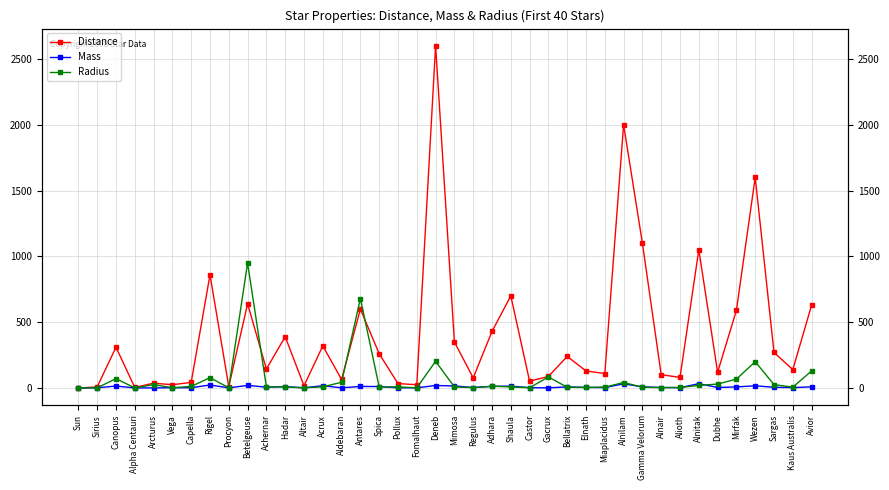

Reading left to right, extract all data points from this chart.

Distance: 0.0	8.6	310.0	4.4	37.0	25.0	43.0	860.0	11.4	640.0	144.0	390.0	17.0	320.0	65.0	600.0	260.0	34.0	25.0	2600.0	350.0	77.0	430.0	700.0	52.0	88.0	240.0	130.0	110.0	2000.0	1100.0	101.0	81.0	1050.0	120.0	590.0	1600.0	270.0	140.0	630.0
Mass: 1.0	2.1	15.0	1.1	1.1	2.2	2.6	23.0	1.5	20.0	6.7	10.5	1.8	18.0	1.5	12.0	11.4	1.9	1.9	19.0	16.0	3.8	12.5	14.5	2.8	1.5	8.6	5.0	3.5	32.0	9.0	4.0	2.9	33.0	4.2	8.5	17.0	5.7	3.5	9.0
Radius: 1.0	1.7	71.0	1.2	26.0	2.7	12.0	78.9	1.9	950.0	9.3	8.6	1.8	8.9	44.0	680.0	7.5	8.8	1.8	203.0	8.4	3.1	14.0	8.8	2.4	84.0	5.8	4.2	6.8	42.0	6.0	3.4	4.2	20.0	30.0	68.0	200.0	26.0	6.8	130.0